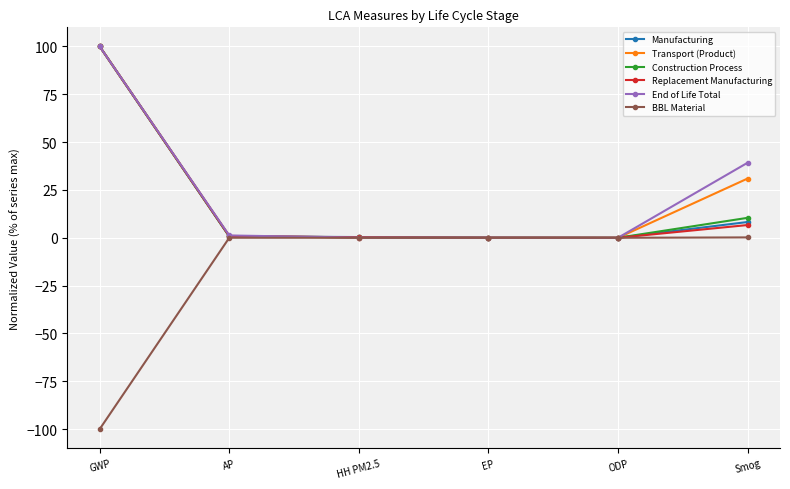

What position from the right is Smog?

1